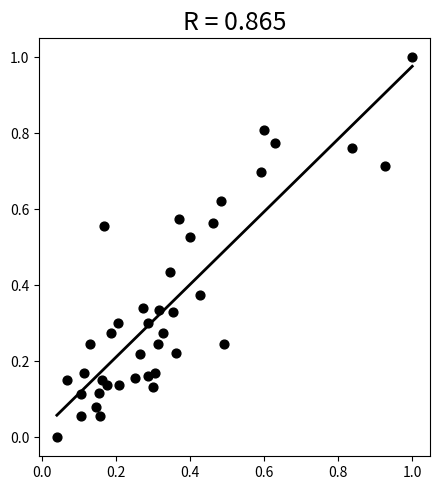

What is the range of X values (max minus min)?

1.0